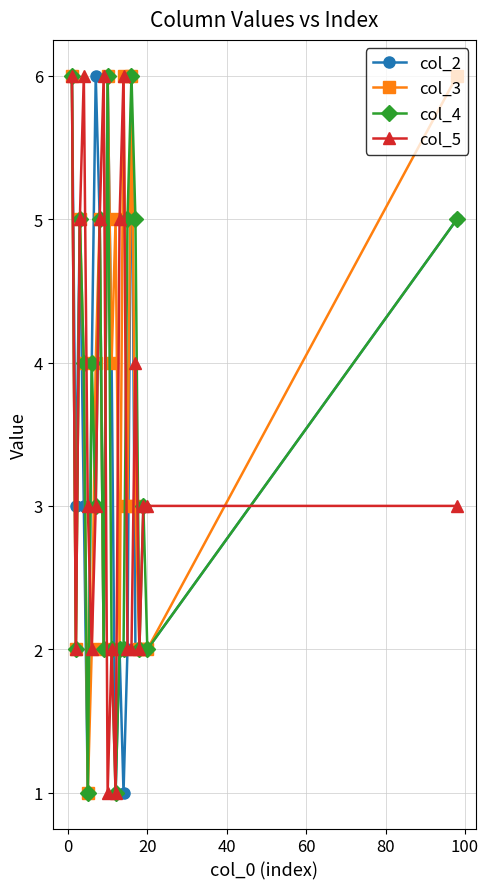

What is the maximum value shown in the chart?

6